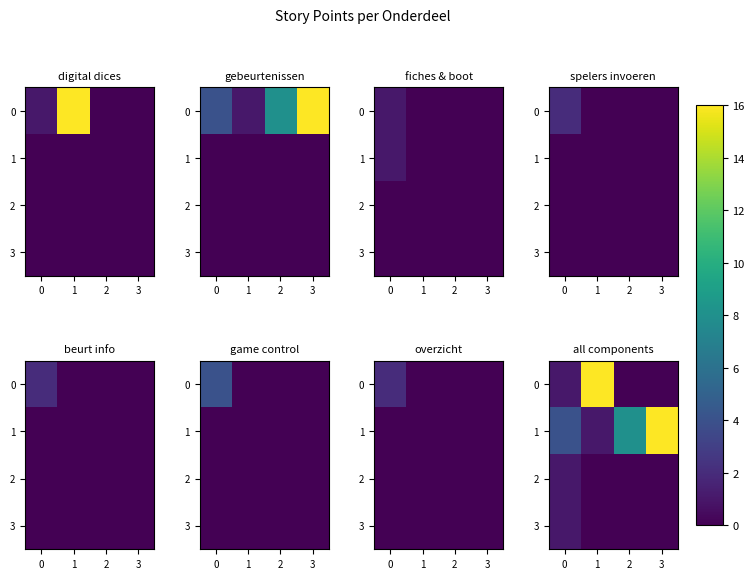

What is the difference between the maximum and minimum values in the 2 series?

1